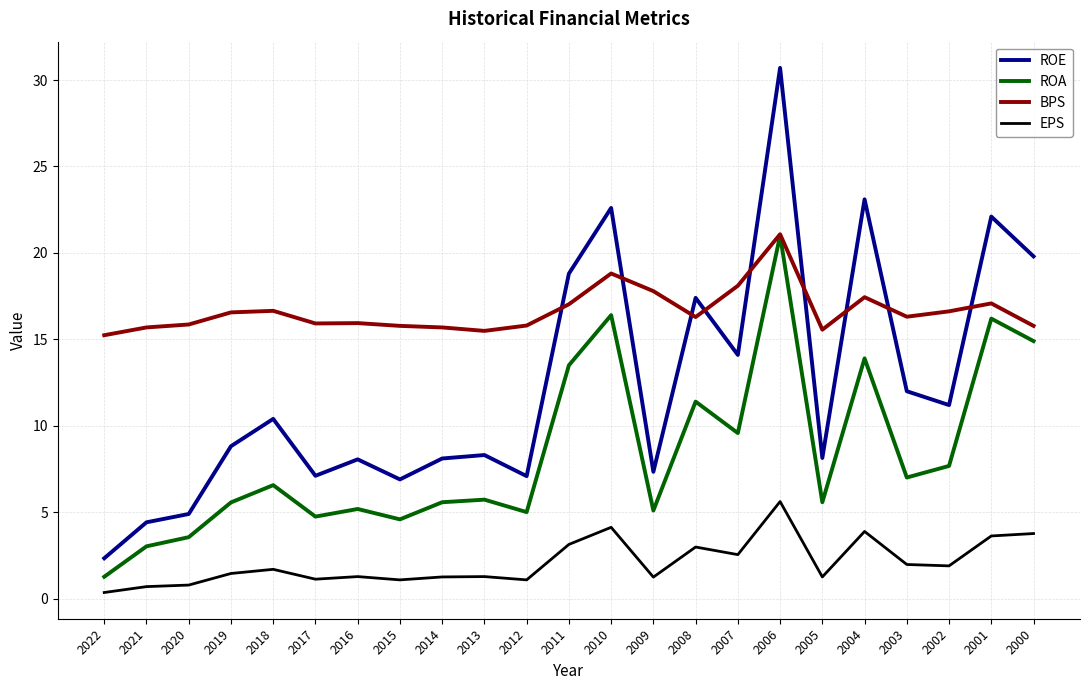

What is the spread (max minus min) of values at 2014?

14.4